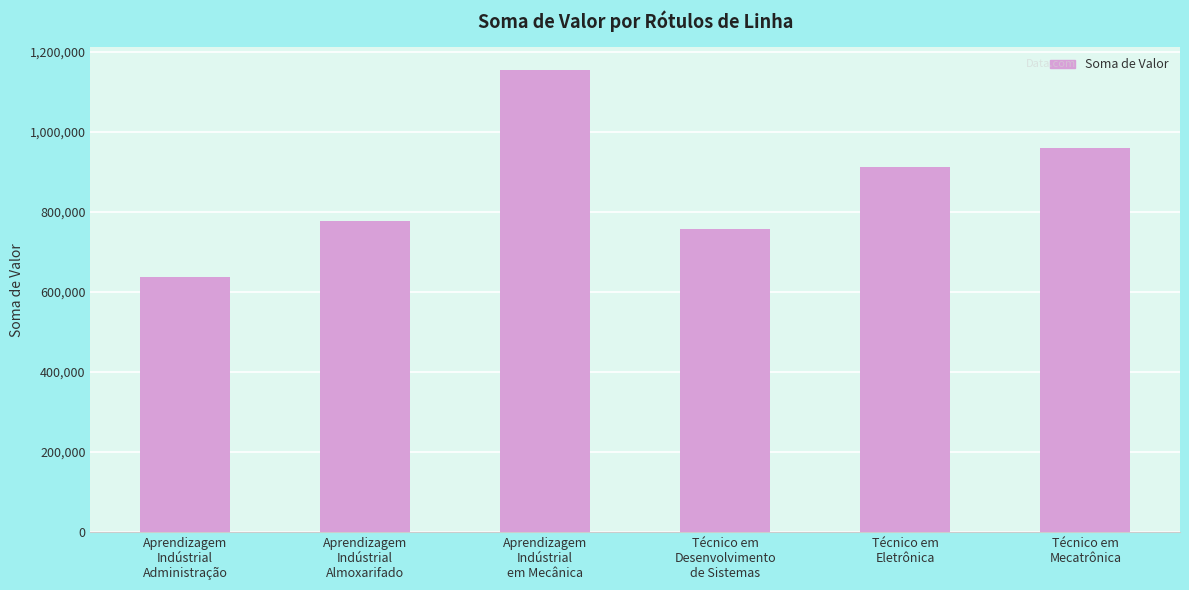

Is it true that the value at Aprendizagem
Indústrial
Administração is 299890.4?

False